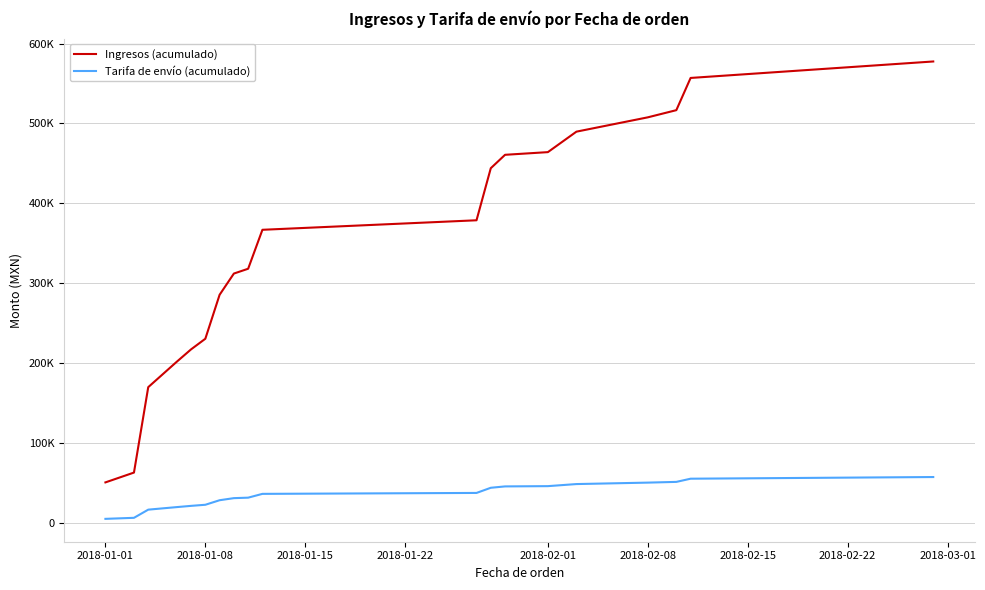

Does the chart have visible grid lines?

Yes